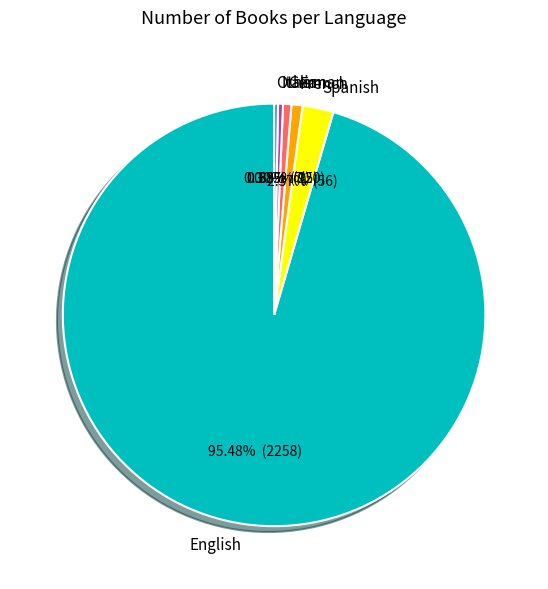

True or false: Other accounts for 0% of the total.

True